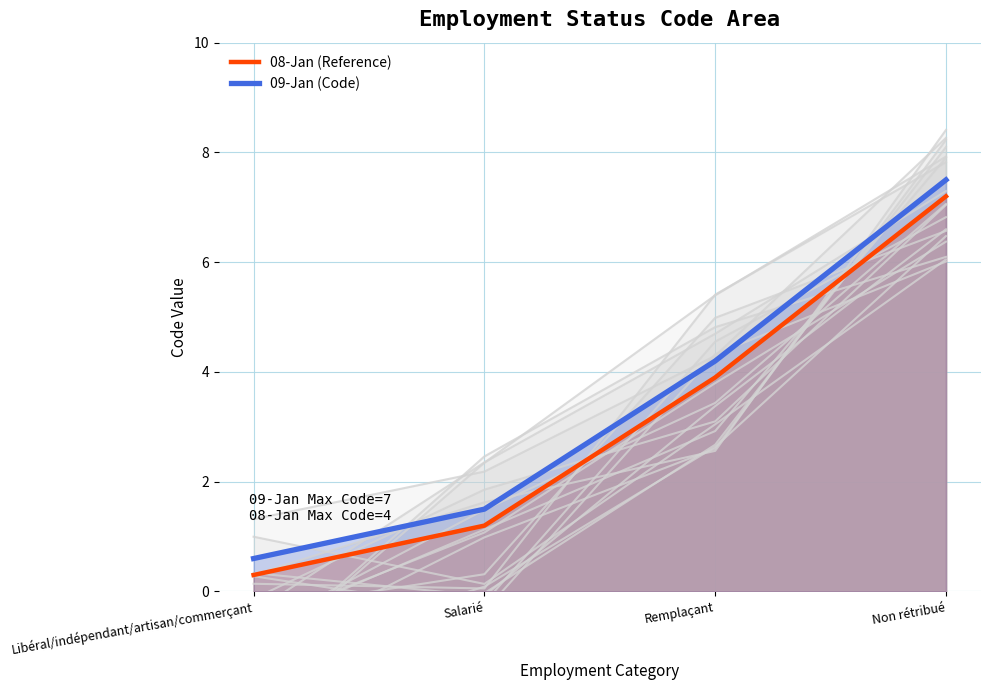

What is the value of the 09-Jan (Code) point at the 3rd from the left?

4.2